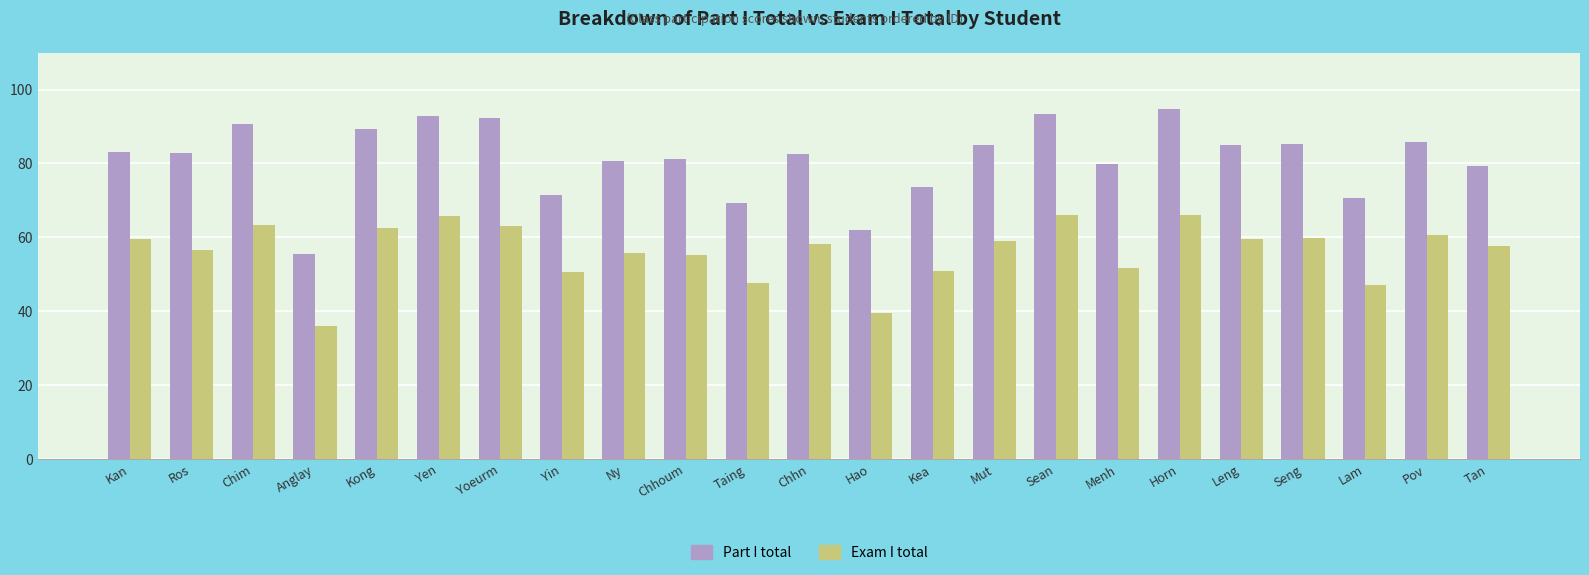

How many data points does each series have?

23